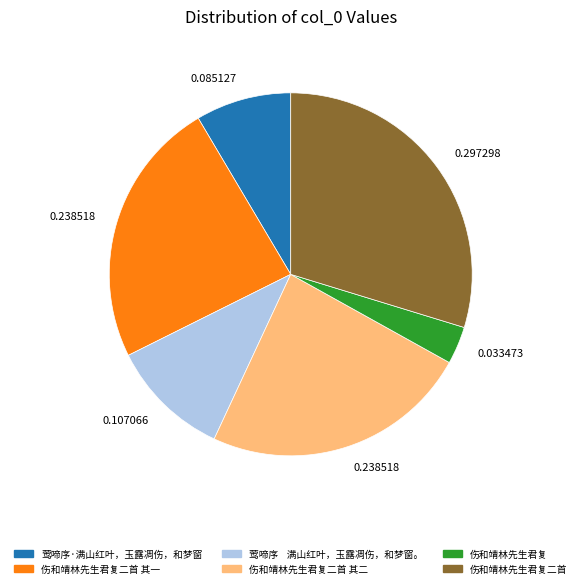

Is the sum of 伤和靖林先生君复 and 伤和靖林先生君复二首 其二 greater than half?

No